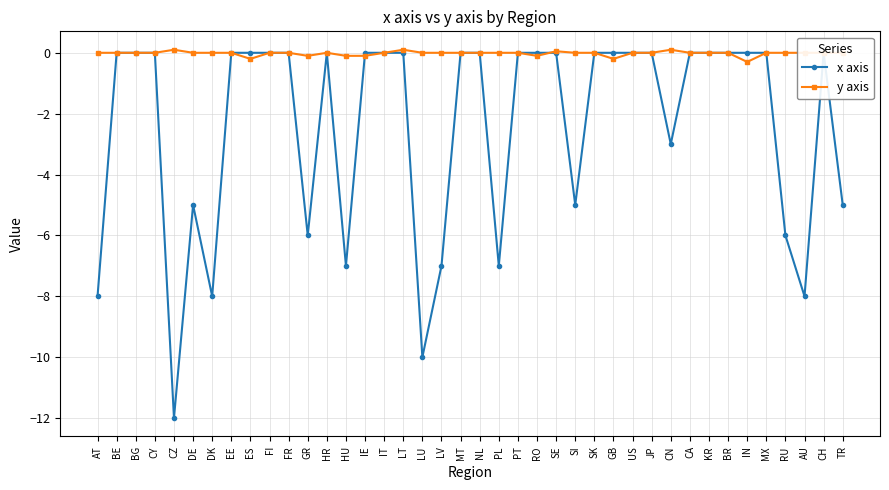

What is the label of the 9th point from the left?

ES